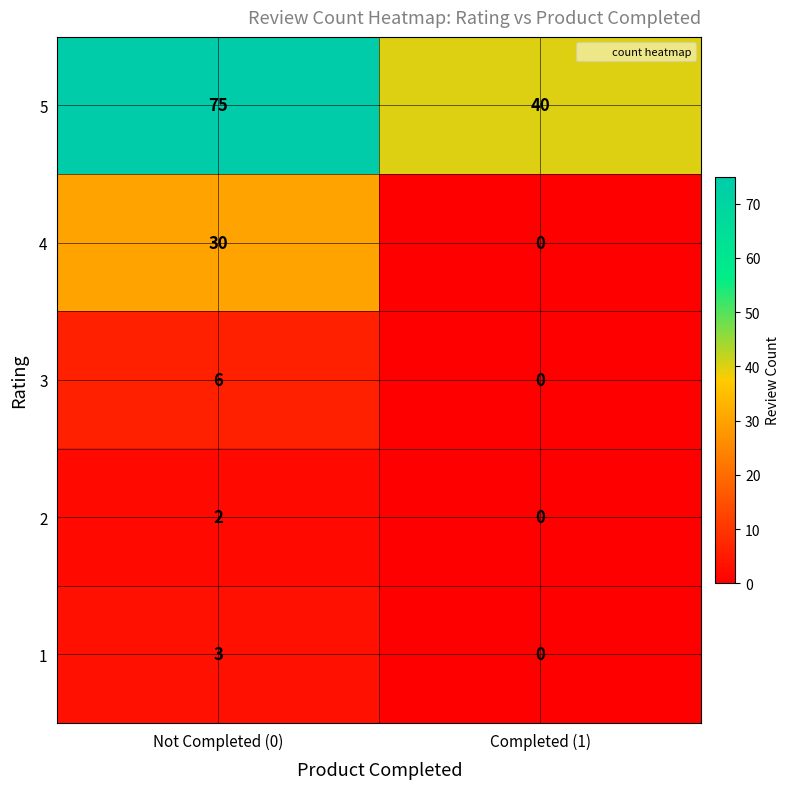

What is the sum of all 4 values?

30